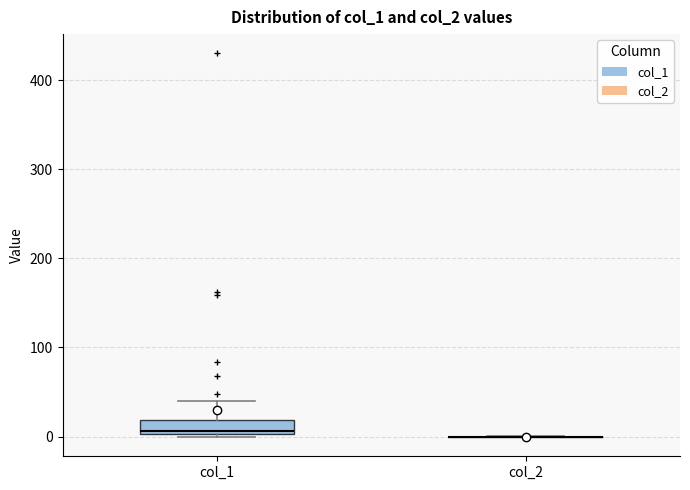

Reading left to right, read every box against the y-axis: the position of its median line, the range the box covers, and the ends of its whiskers. The values are not printed on the chart, so give them approximately, as read against the axis.

col_1: median 10, box 0 to 20, whiskers 0 to 40
col_2: box collapsed to a line at 0, whiskers 0 to 0